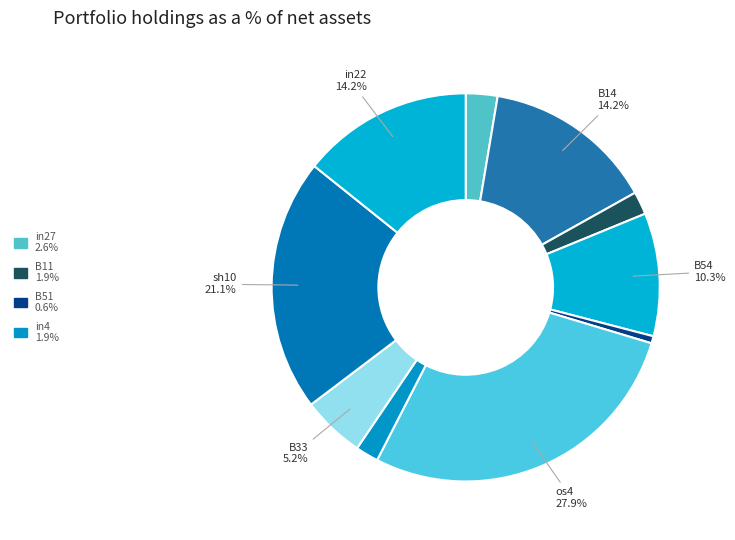

Is there any slice that represents more than half of the pie?

No